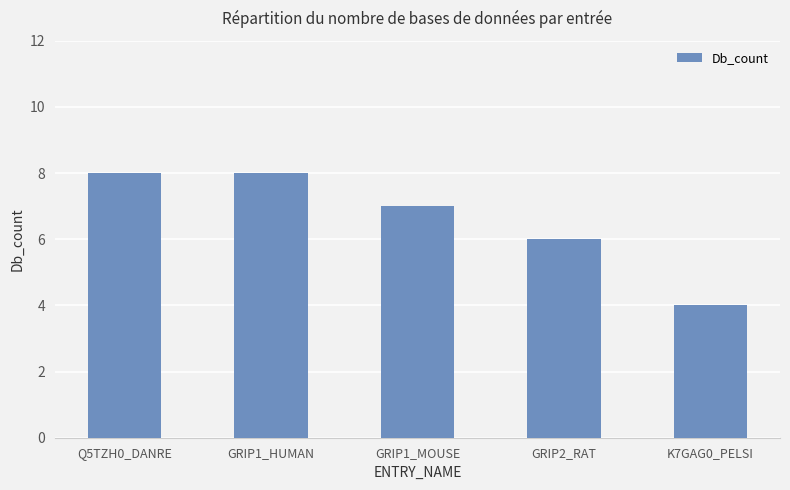

Are the bars horizontal?

No